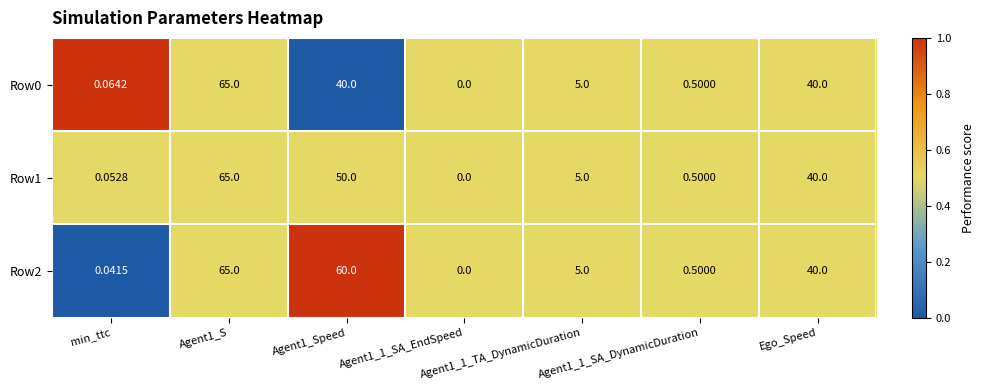

How many distinct data groups are displayed?

3